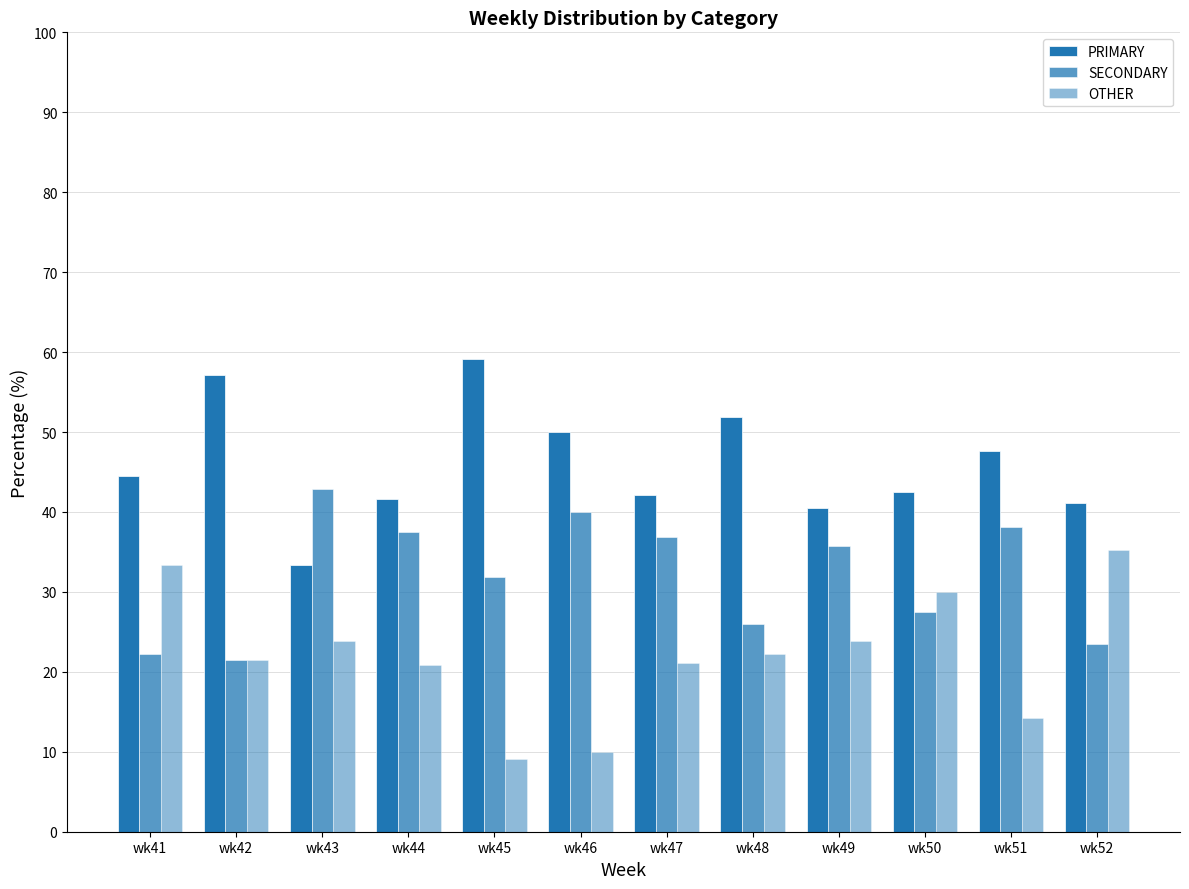

How many bars are there in total?

36